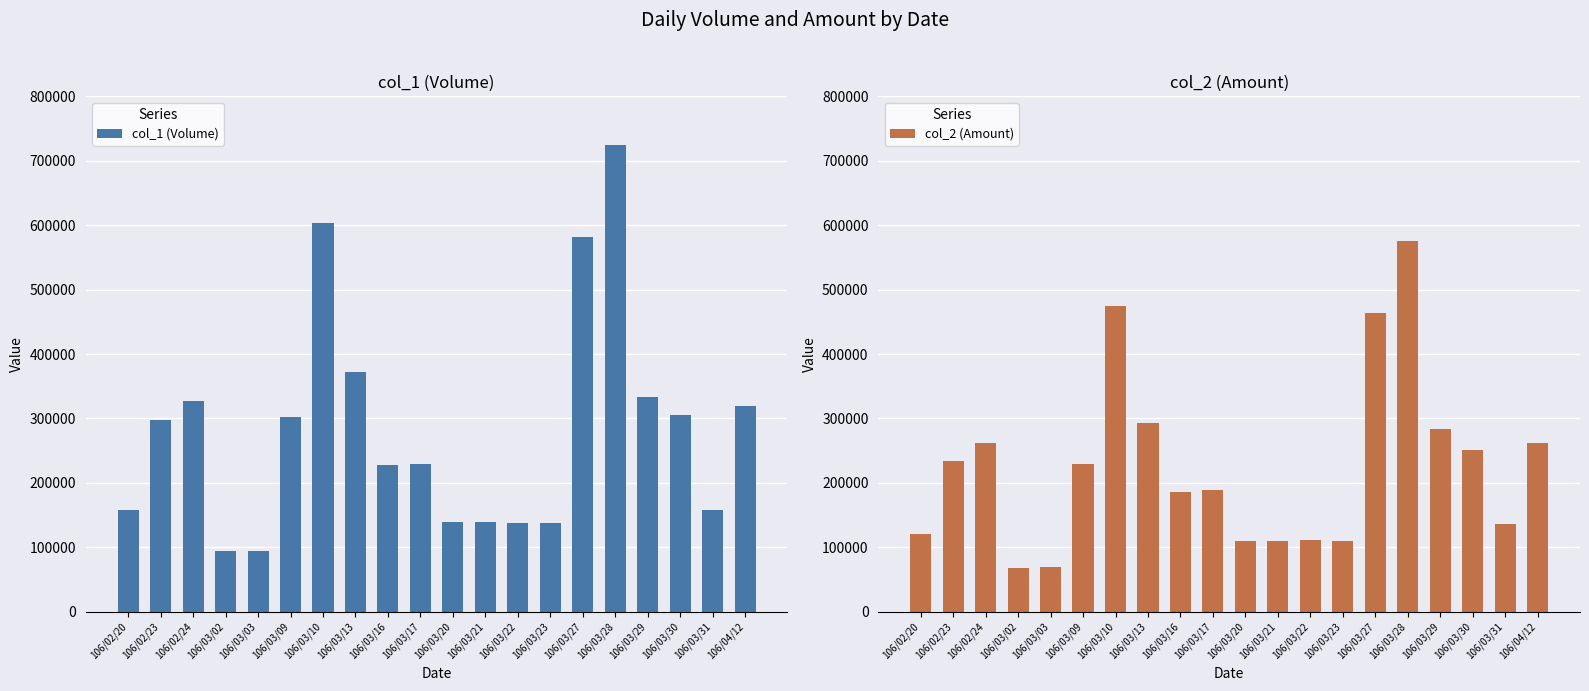

How many values in the col_1 (Volume) series are below 297000?

10